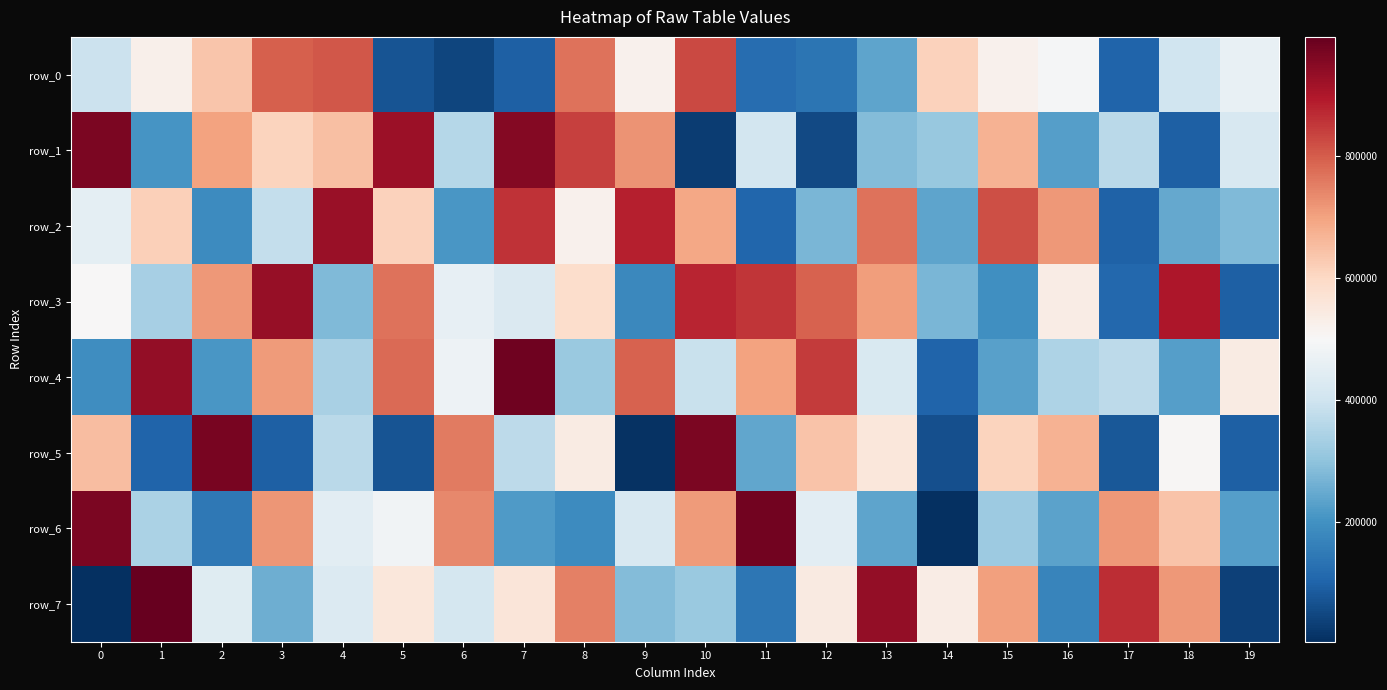

Rank the series by their maximum value, from highest to lowest.

row_7, row_4, row_6, row_5, row_1, row_3, row_2, row_0